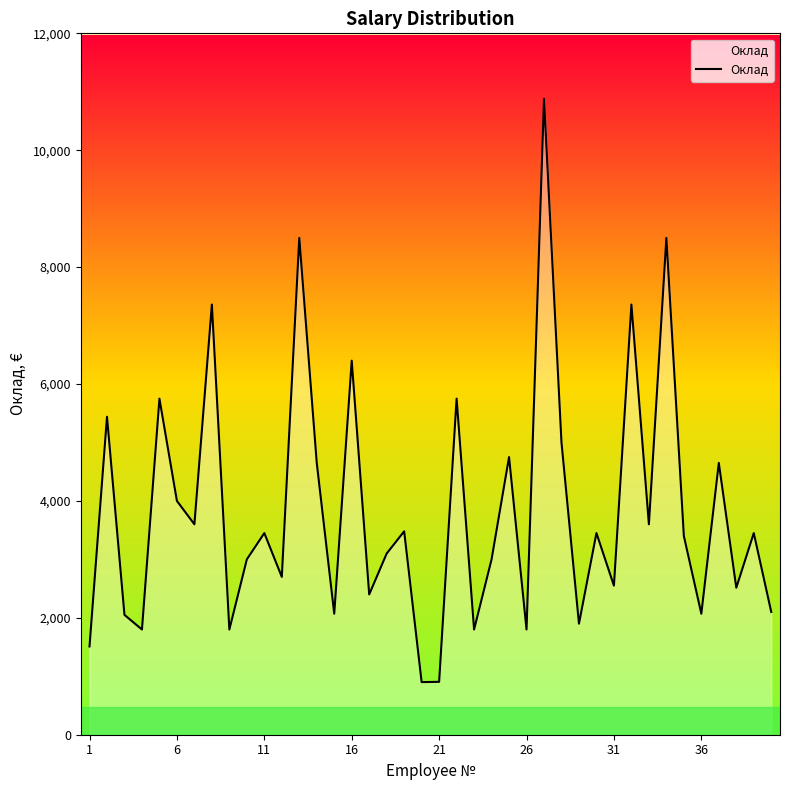

What is the smallest value displayed?

900